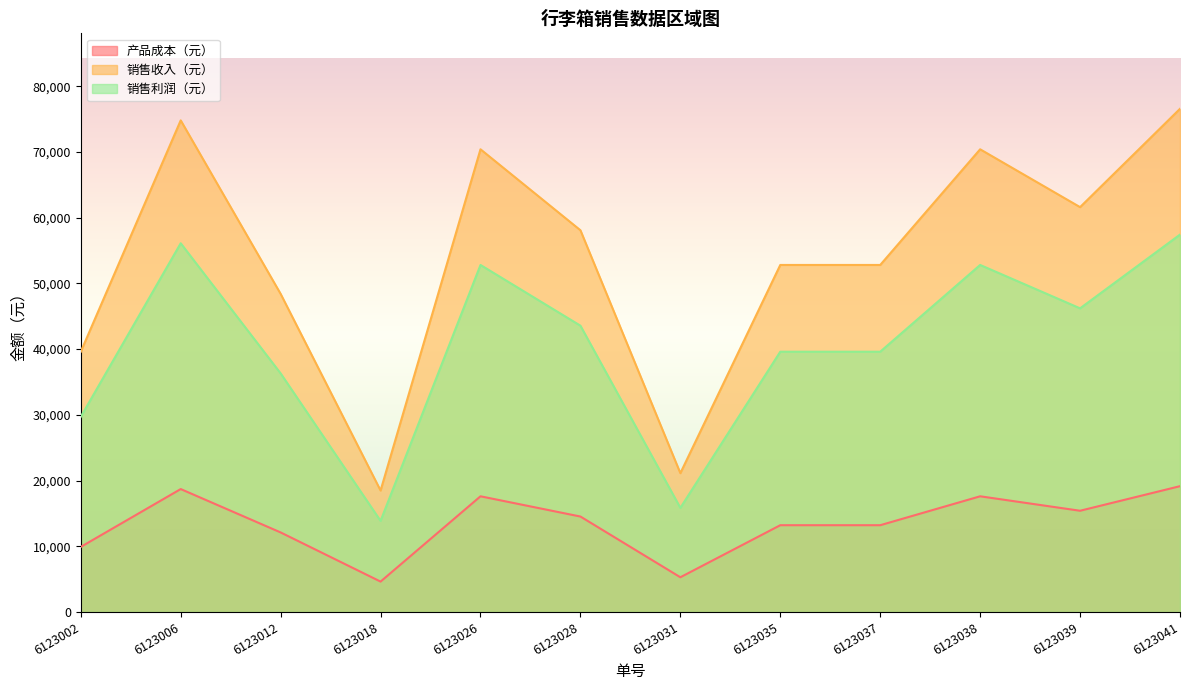

Reading left to right, extract all data points from this chart.

产品成本（元）: 9900	18700	12100	4620	17600	14520	5280	13200	13200	17600	15400	19140
销售收入（元）: 39600	74800	48400	18480	70400	58080	21120	52800	52800	70400	61600	76560
销售利润（元）: 29700	56100	36300	13860	52800	43560	15840	39600	39600	52800	46200	57420